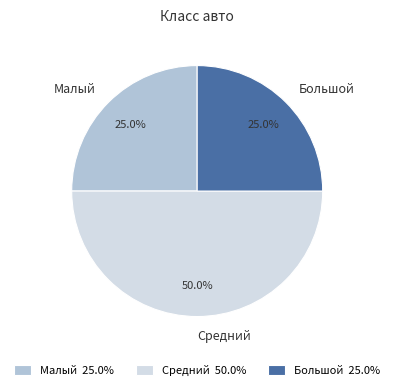

Combined, what portion of the pie is Большой and Малый?

50.0%